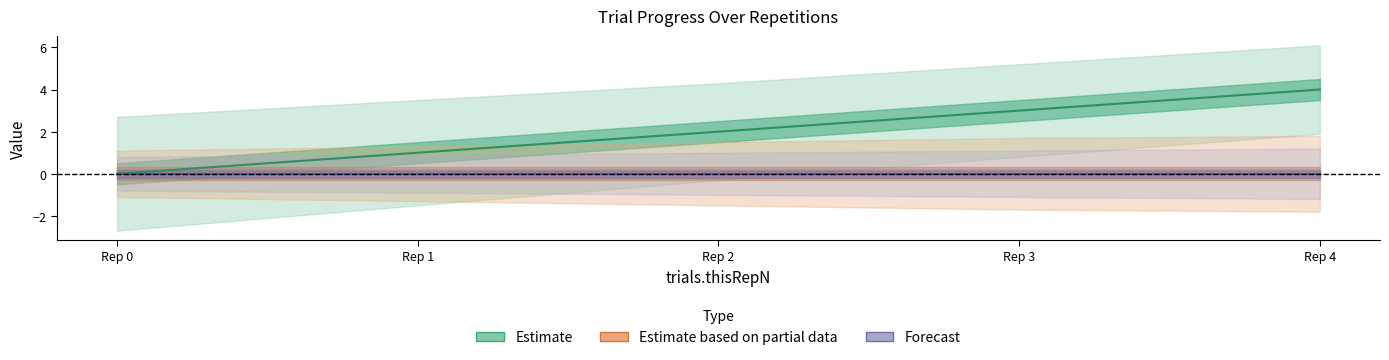

Where does the trials.thisN series first go above 2?

3